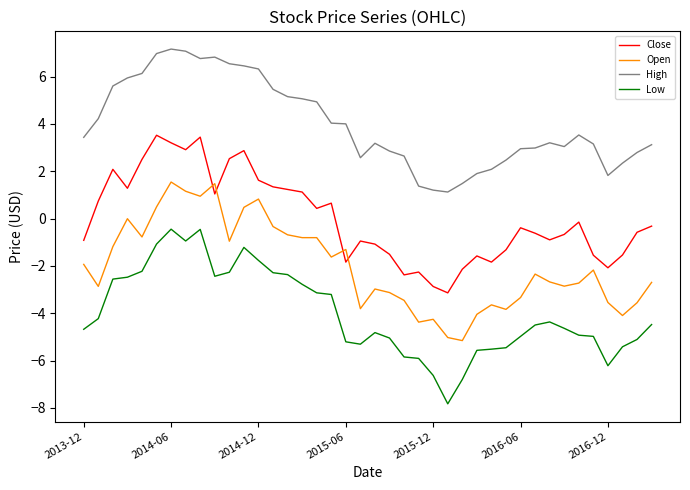

List the series in order of their overall mean, highest first.

High, Close, Open, Low